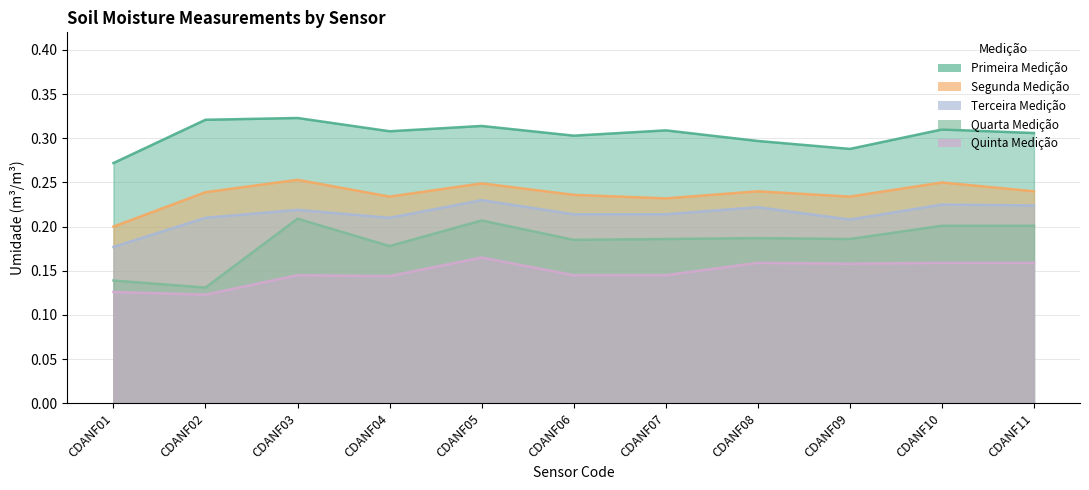

List the series in order of their peak value, lowest first.

Quinta Medição, Quarta Medição, Terceira Medição, Segunda Medição, Primeira Medição